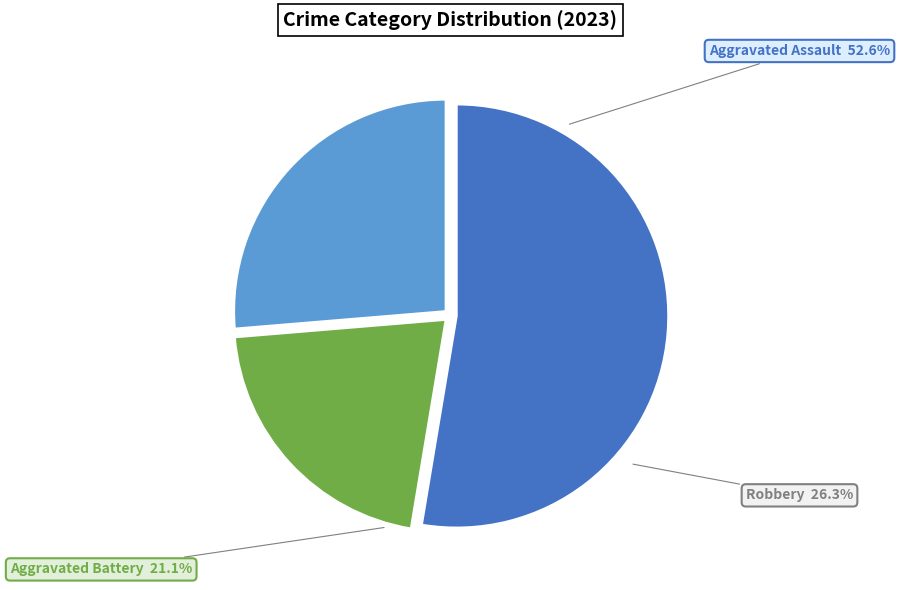

What is the change in value from Aggravated Battery to Robbery?

+1